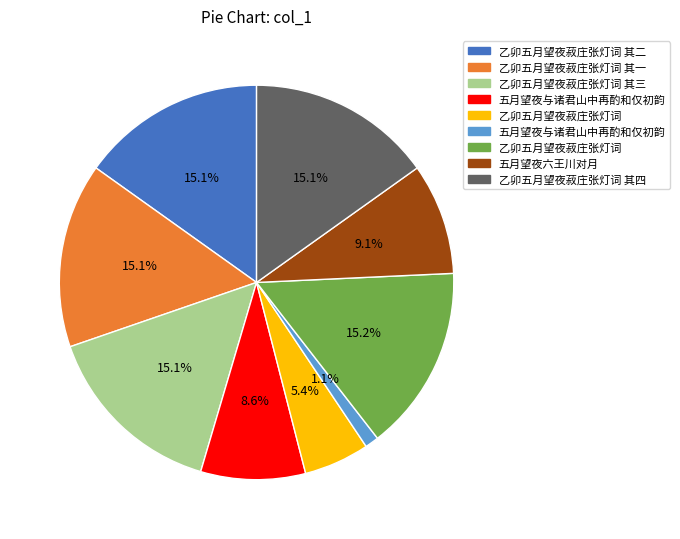

Is there any slice that represents more than half of the pie?

No